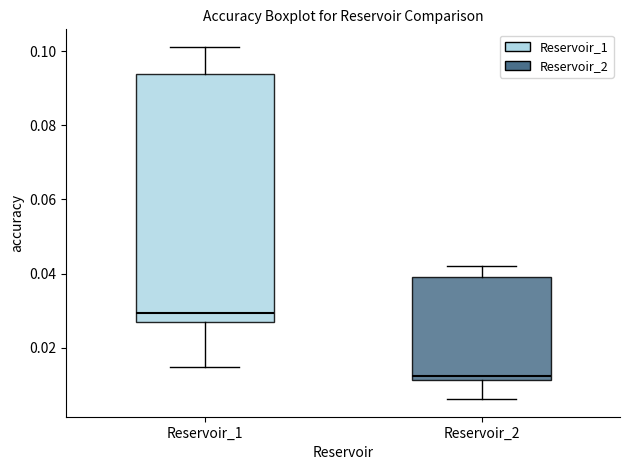

Reading left to right, transcribe this box plot: for each box, give where its median line is, the range the box spans, and where its two whiskers end, as read against the y-axis. The values are not printed on the chart, so give them approximately, as read against the axis.

Reservoir_1: median 0.030, box 0.026 to 0.094, whiskers 0.014 to 0.102
Reservoir_2: median 0.012 (just above the box's lower edge), box 0.012 to 0.040, whiskers 0.006 to 0.042